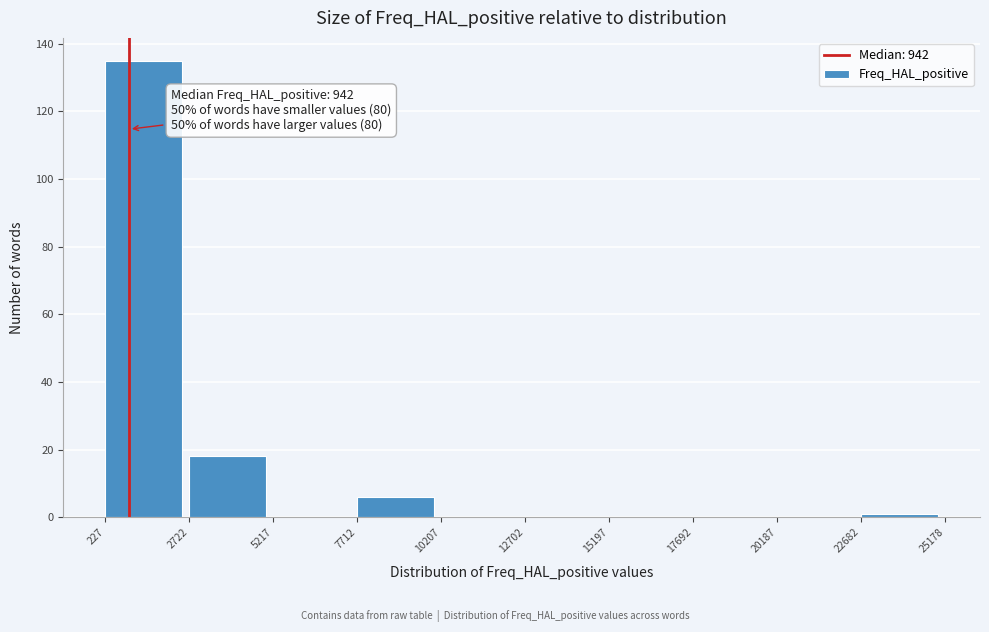

Which range on the x-axis has the tallest bar?

227 to 2722